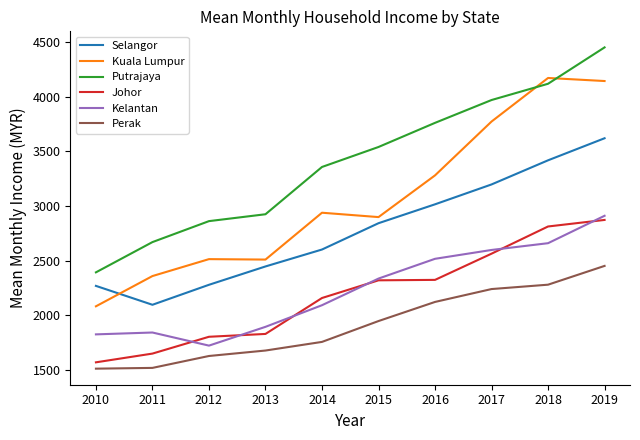

How many lines are shown in the chart?

6